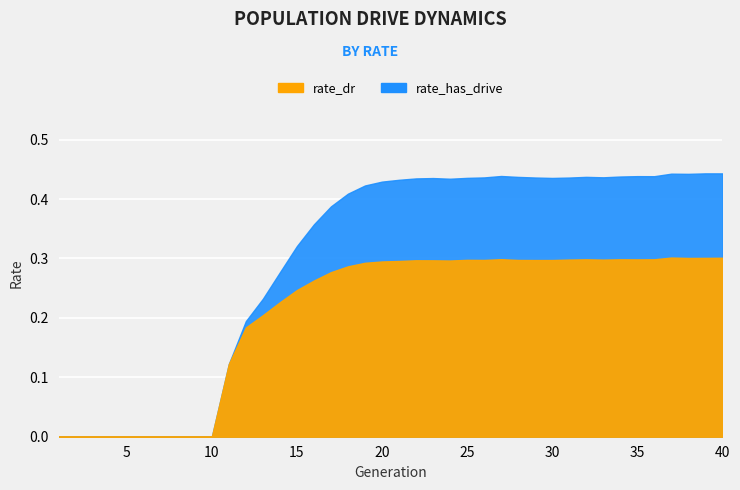

What is the sum of all rate_dr values?

4.3